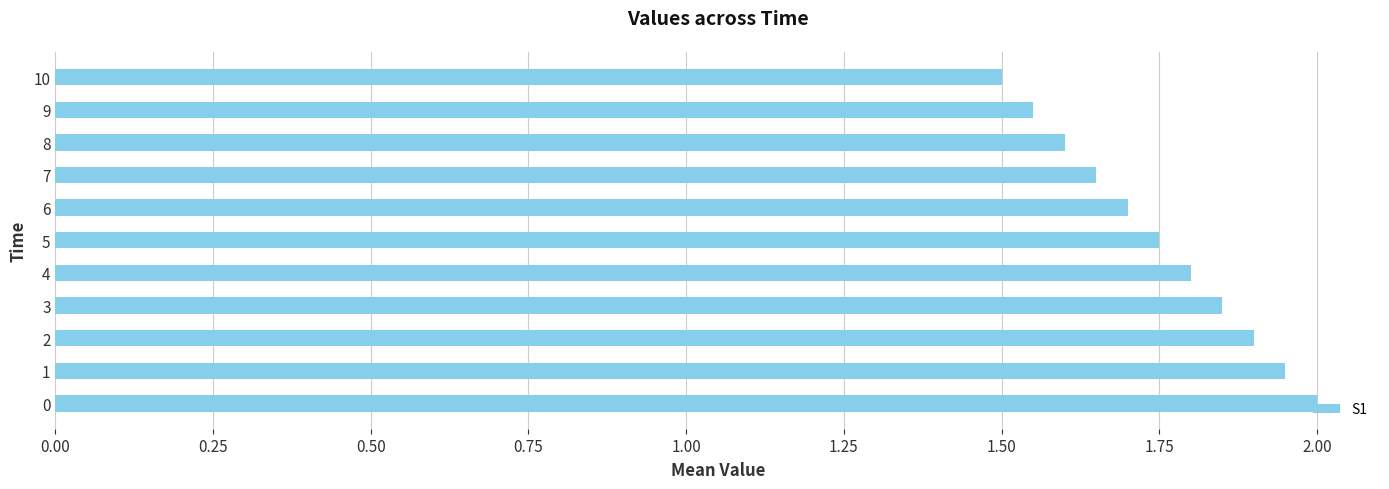

How many values are between 1 and 2?

11